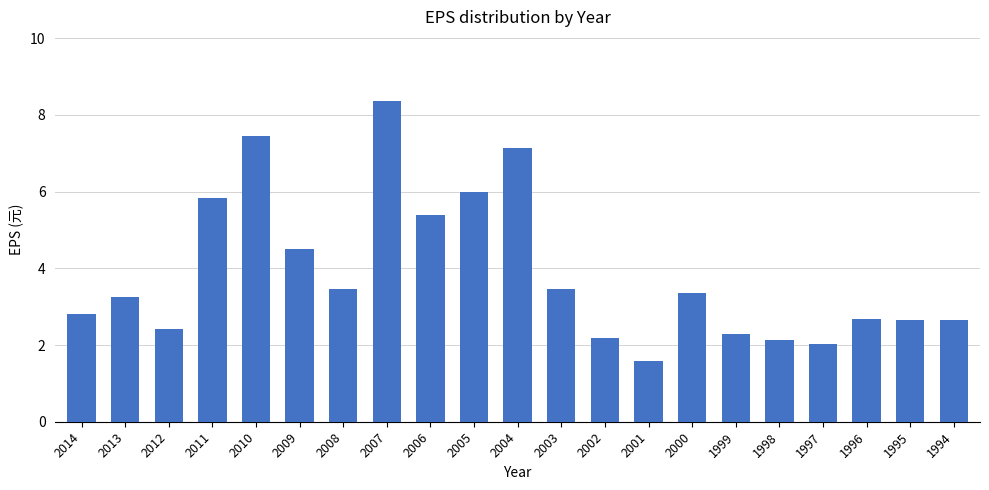

Read the value at 2008.

3.5